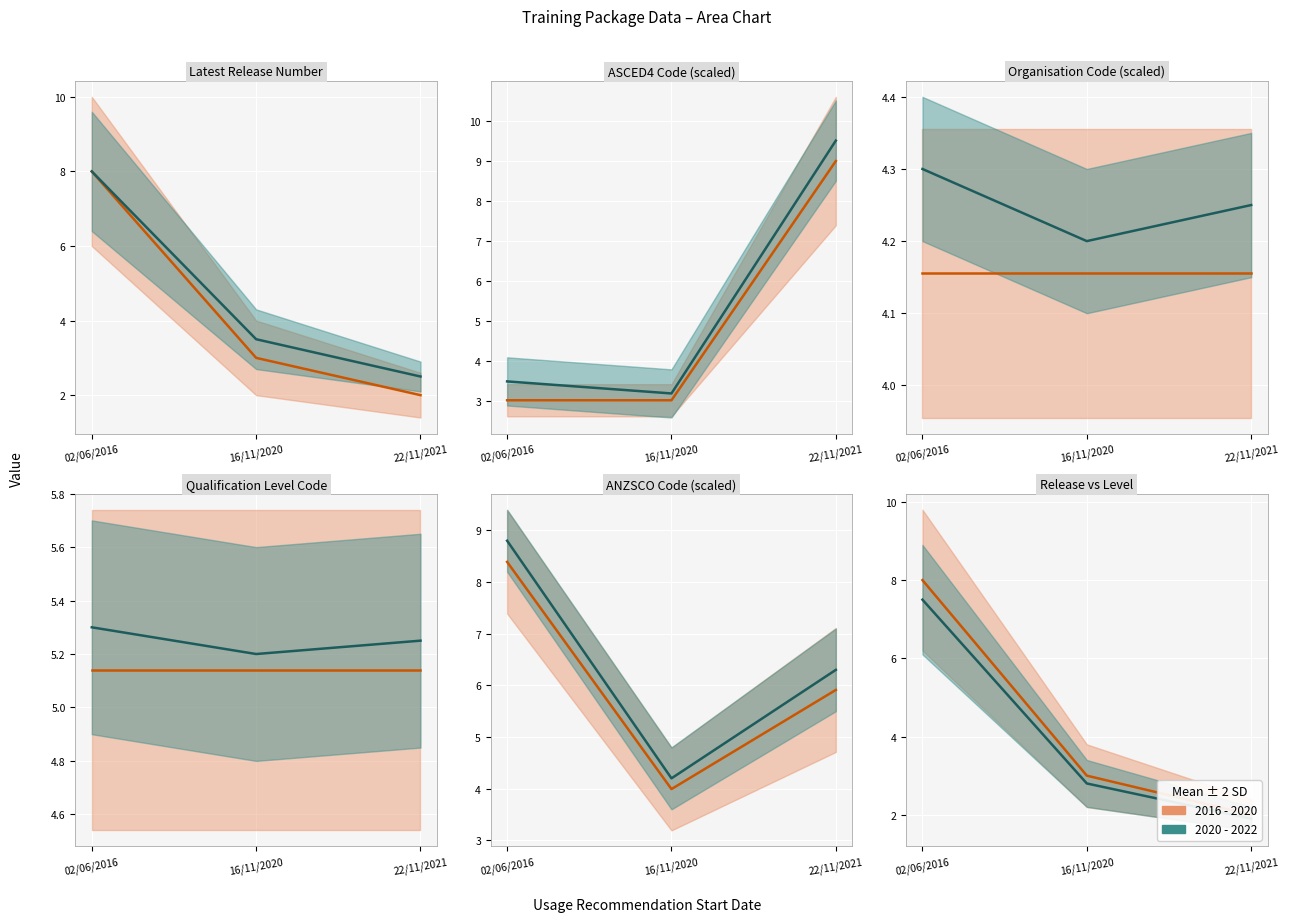

At which label does 2016 - 2020 mean first exceed 3?

02/06/2016